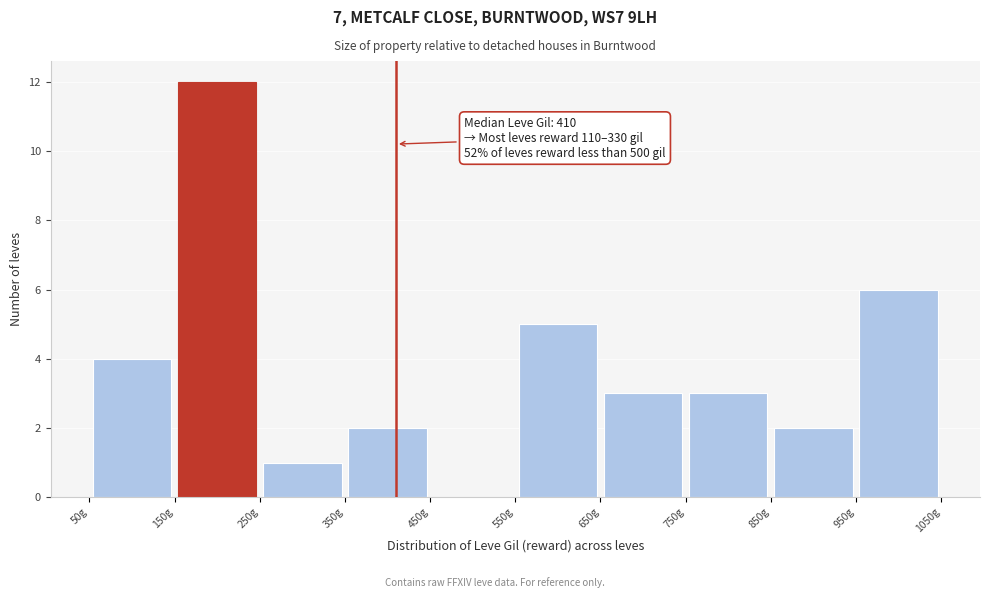

Over which range of the x-axis is the bar tallest?

150 to 250